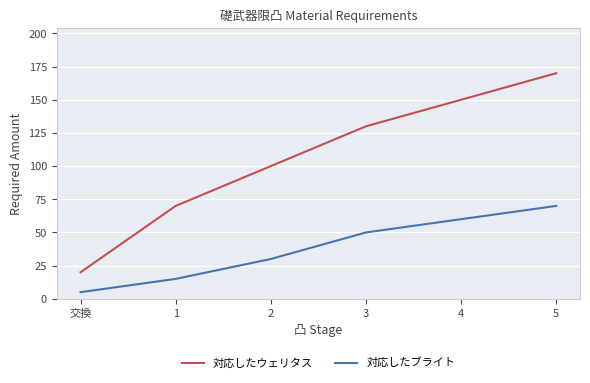

True or false: 対応したブライト and 対応したウェリタス intersect in this chart.

False